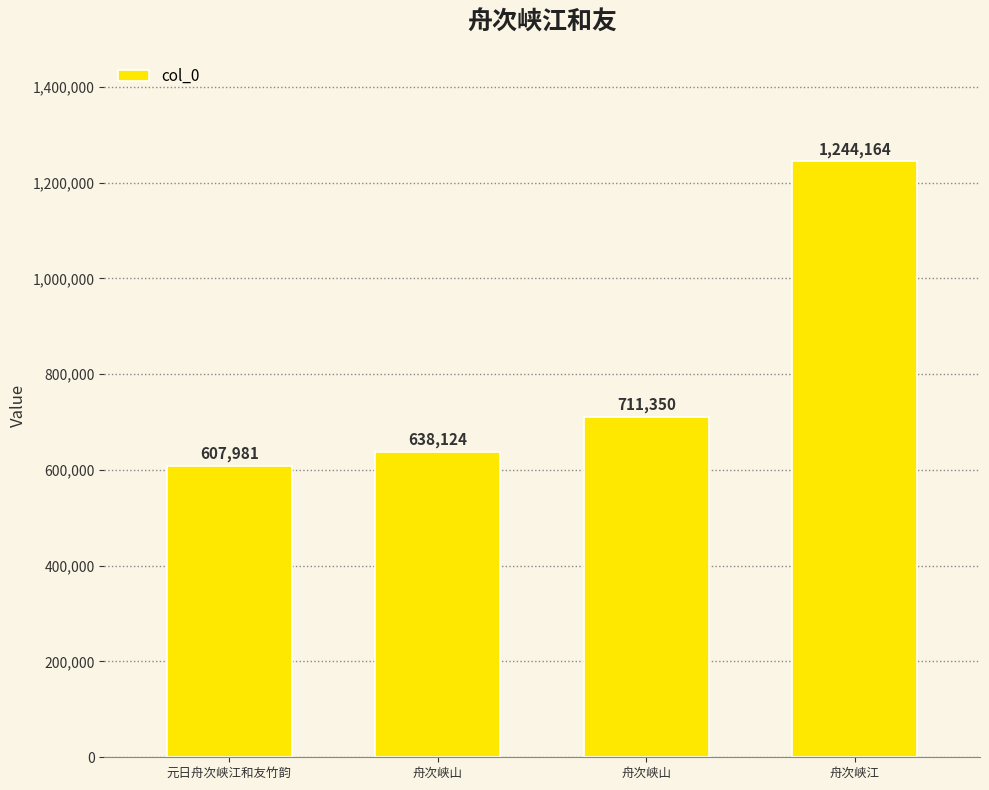

Reading left to right, extract all data points from this chart.

元日舟次峡江和友竹韵=607981	舟次峡山=638124	舟次峡山=711350	舟次峡江=1244164